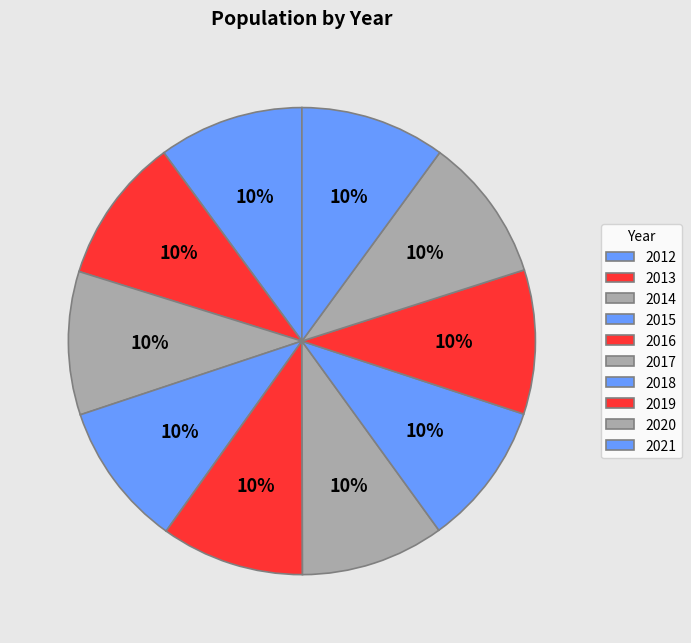

What percentage is the 2015 slice, to the nearest percent?

10%